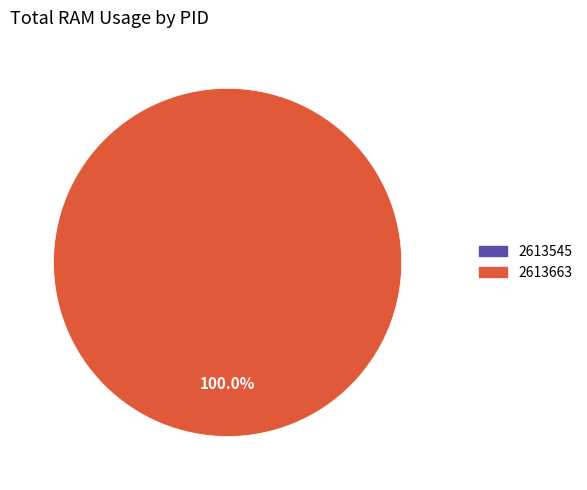

The 2613663 slice represents 91% of the pie. True or false?

False